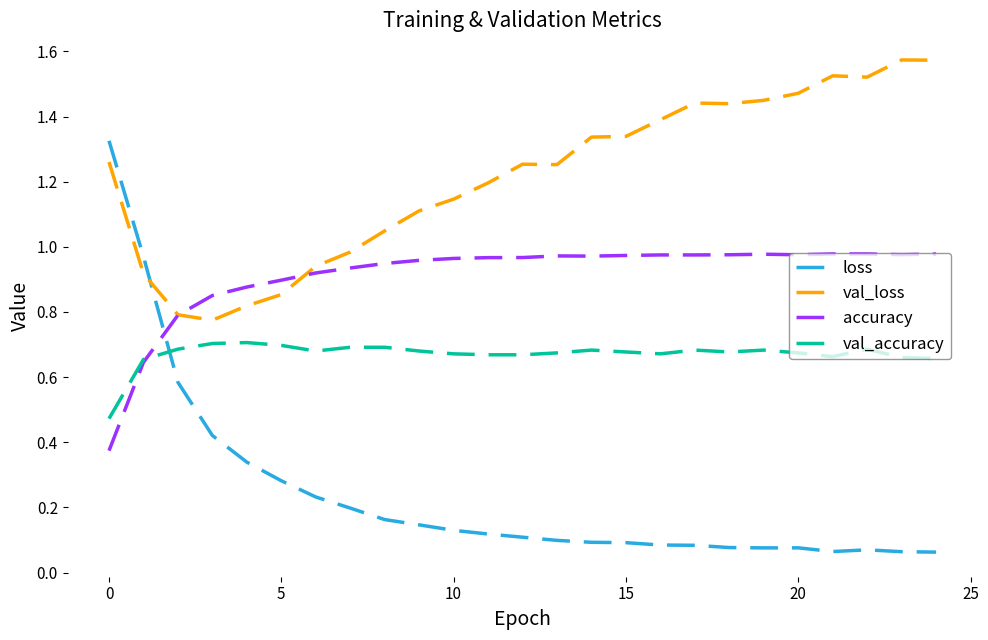

Rank the series by their maximum value, from lowest to highest.

val_accuracy, accuracy, loss, val_loss